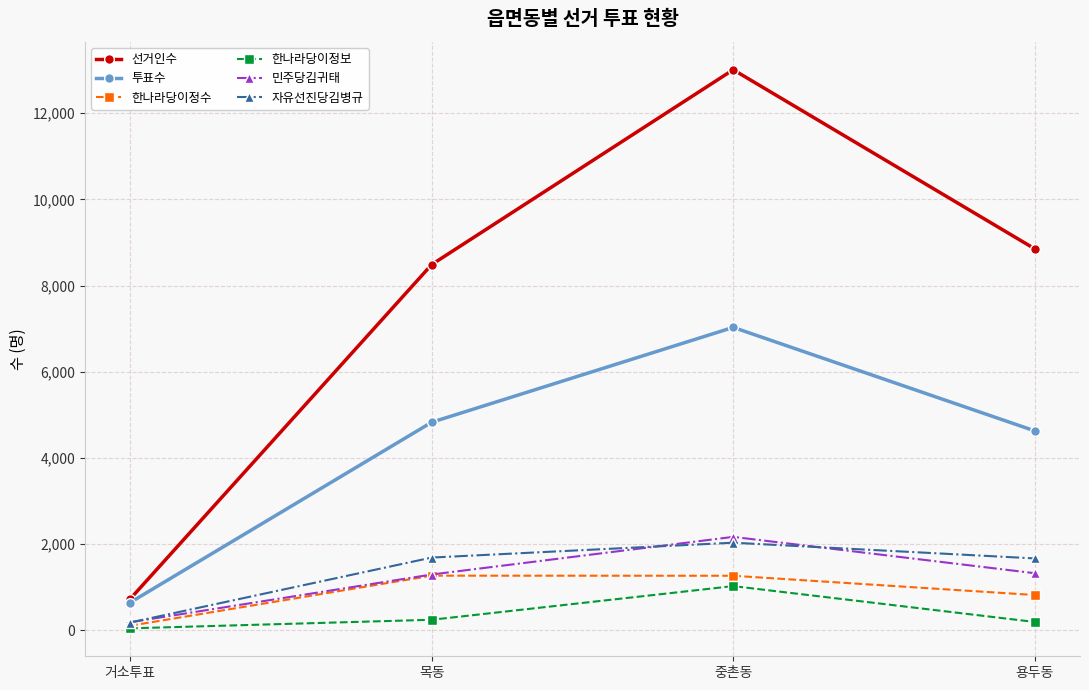

What is the label of the 3rd point from the right?

목동